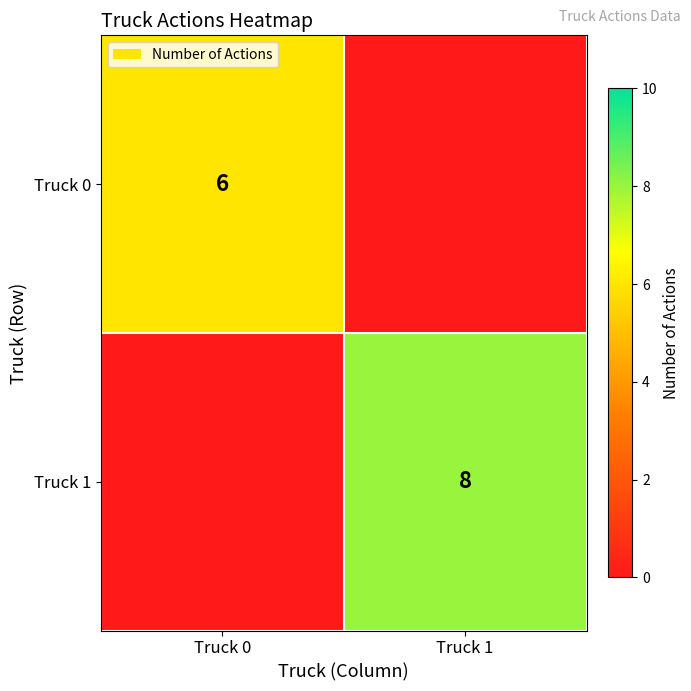

Is it true that Truck 1 equals 8 at Truck 1?

True